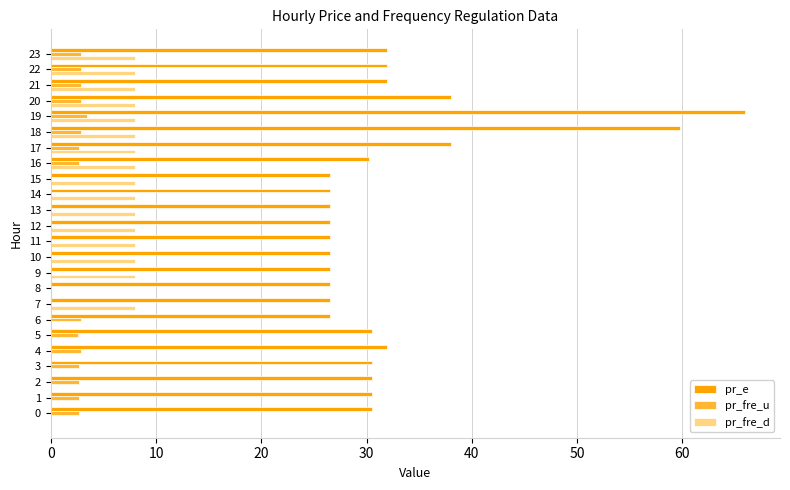

Which series has the largest total across all categories?

pr_e